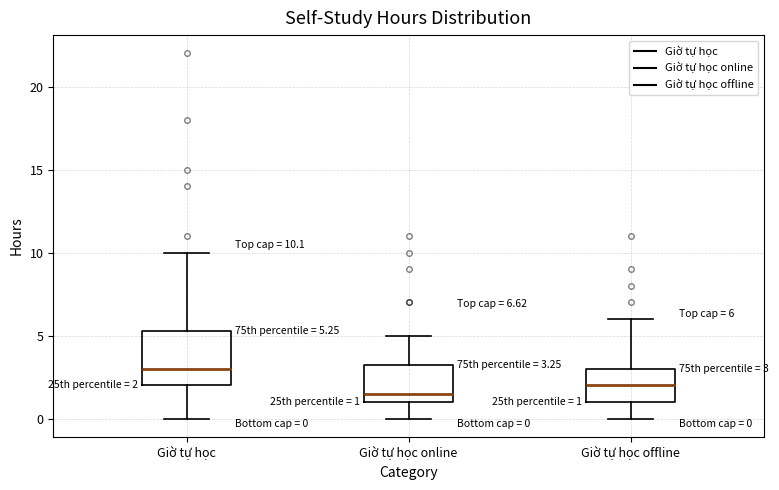

Comparing the boxes themselves (not the whiskers), which one is the tallest?

Giờ tự học